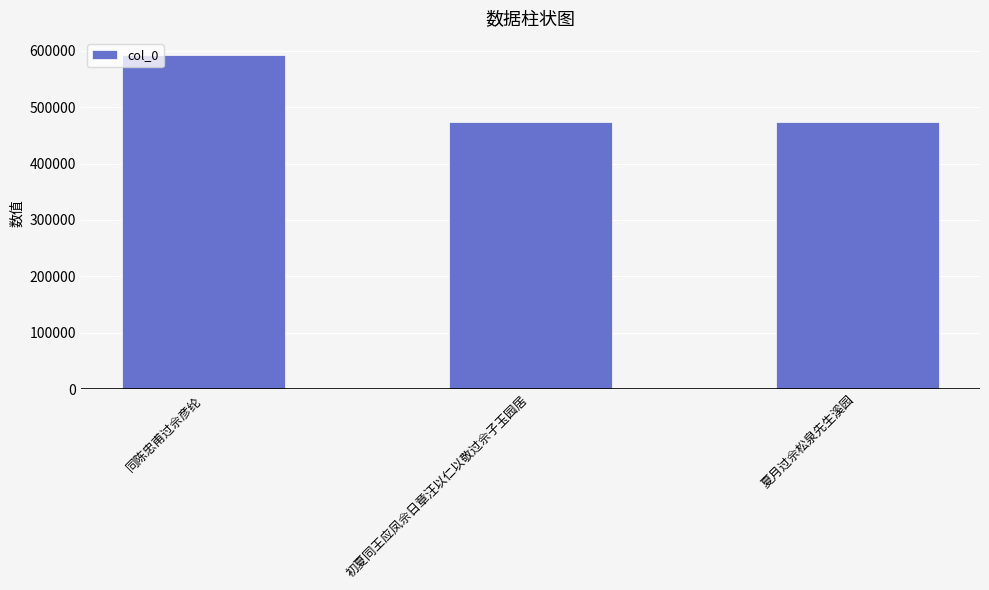

What is the difference between the maximum and second lowest values?

119954